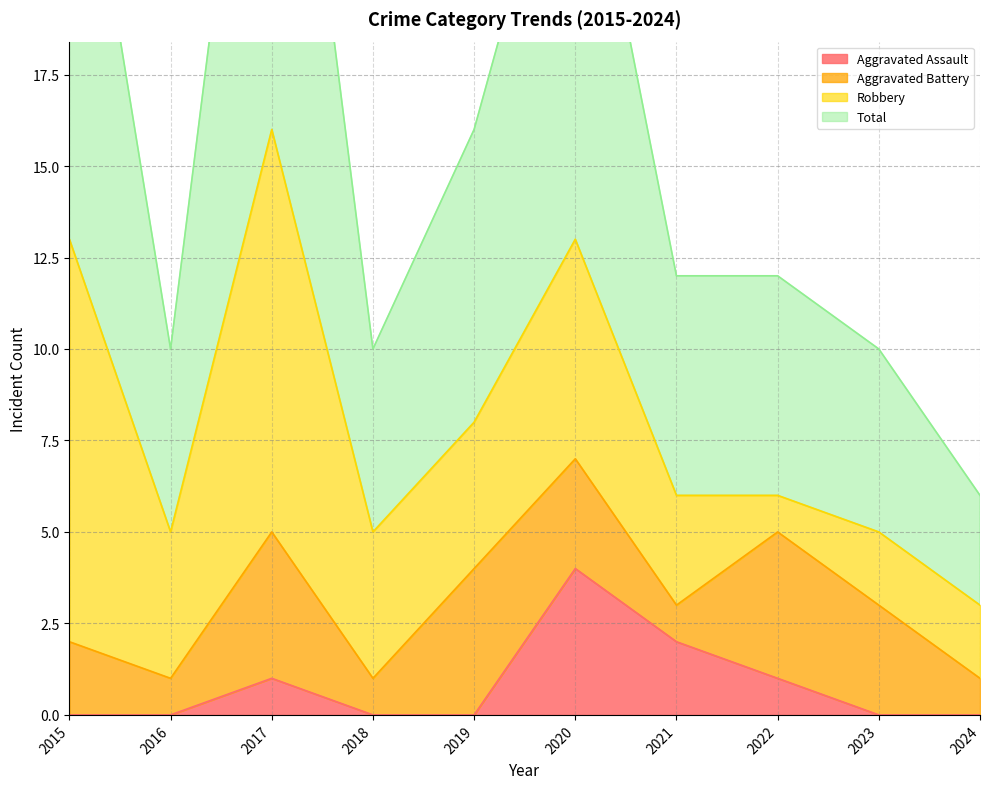

At how many categories does at least one series exceed 23?

3